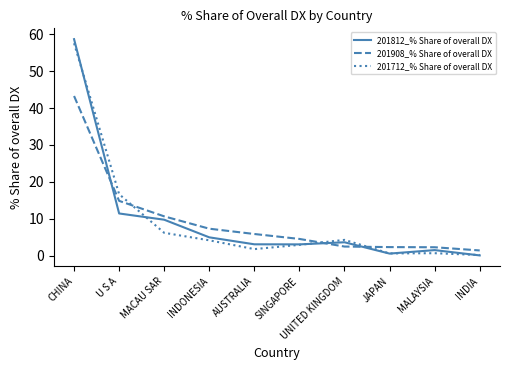

What is the average value of the 201812_% Share of overall DX series?

9.7